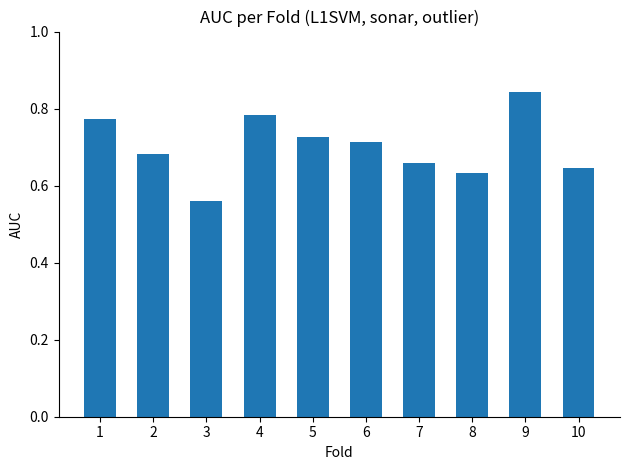

Which category has the highest value across all series?

9